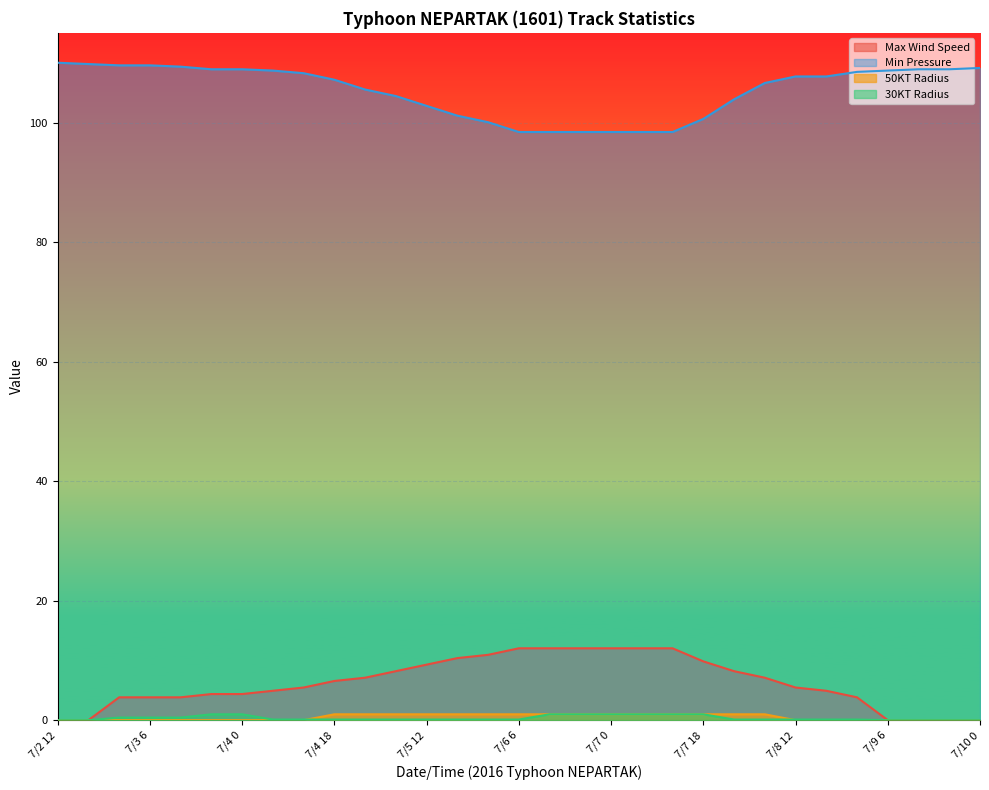

What are all the series names shown in the legend?

Max Wind Speed, Min Pressure, 50KT Radius, 30KT Radius